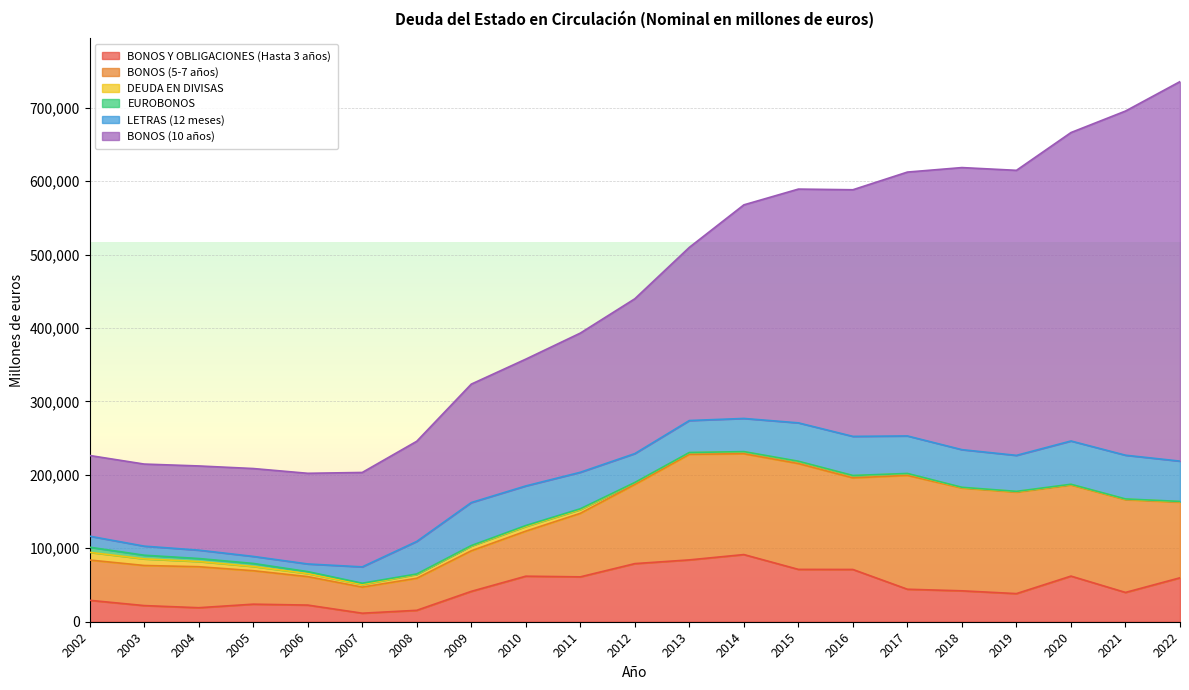

Does the chart display data point markers on the line(s)?

No